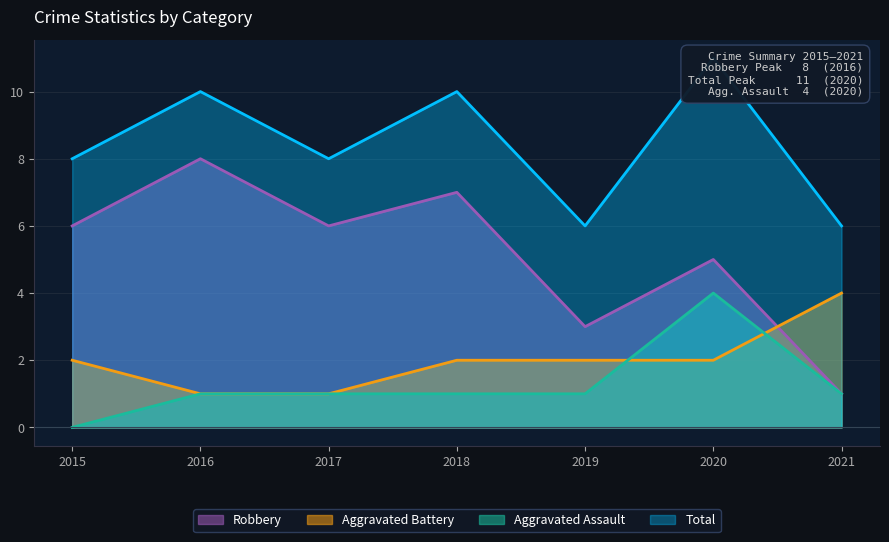

Count the Aggravated Assault values in the range 1 to 2.

5